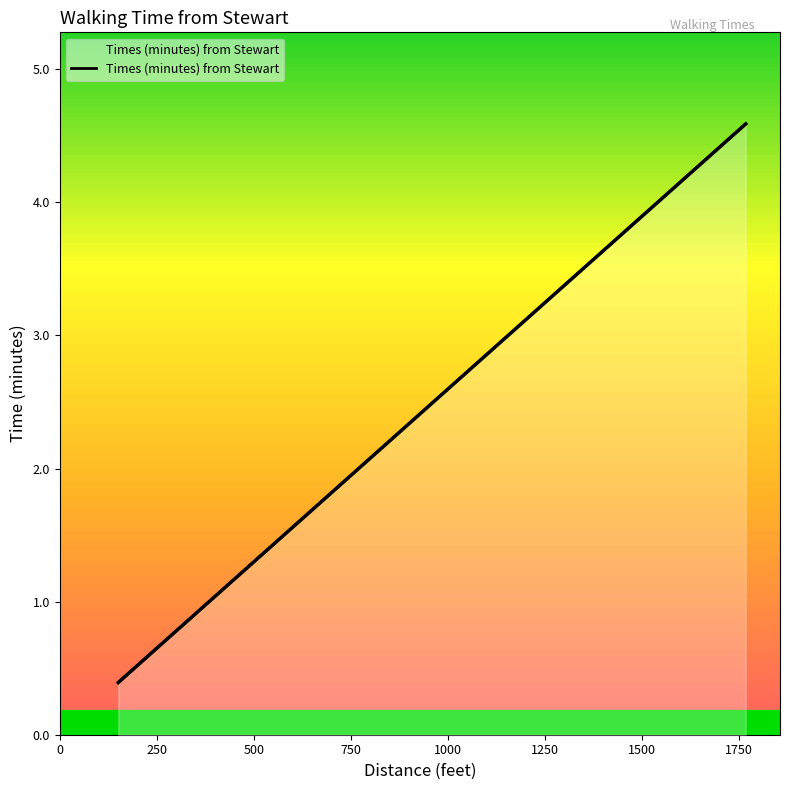

How many values are below 2?

4